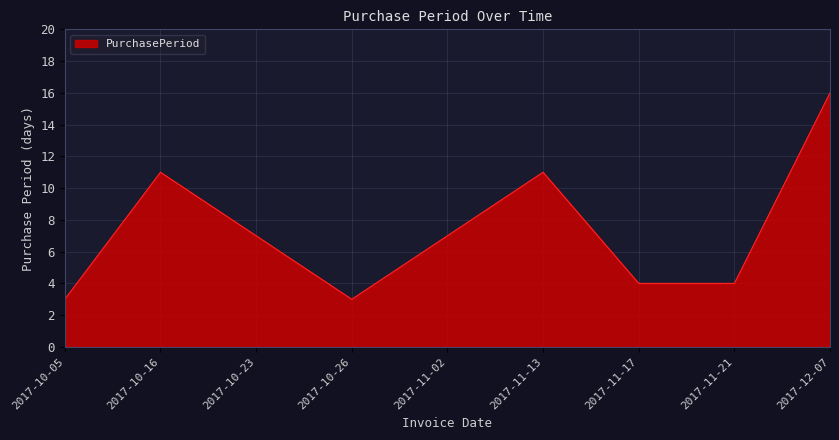

At which label does the data first exceed 7?

2017-10-16